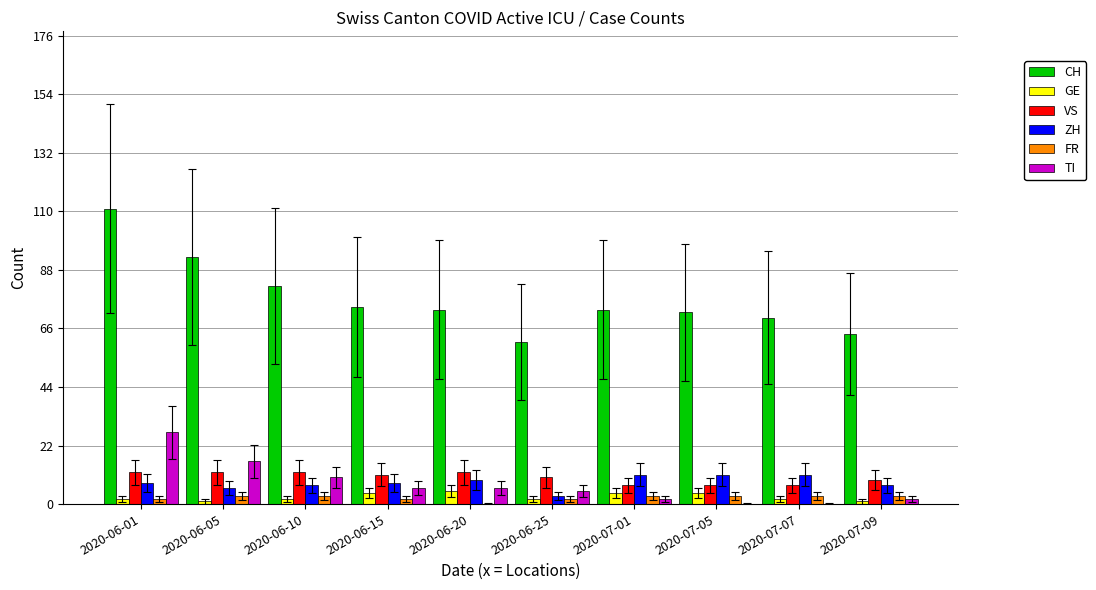

Reading left to right, extract all data points from this chart.

CH: 111	93	82	74	73	61	73	72	70	64
GE: 2	1	2	4	5	2	4	4	2	1
VS: 12	12	12	11	12	10	7	7	7	9
ZH: 8	6	7	8	9	3	11	11	11	7
FR: 2	3	3	2	0	2	3	3	3	3
TI: 27	16	10	6	6	5	2	0	0	2